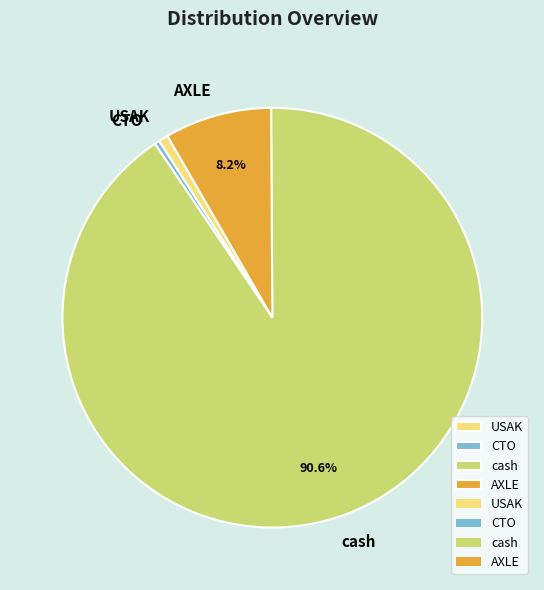

What is the largest slice in the pie chart?

cash